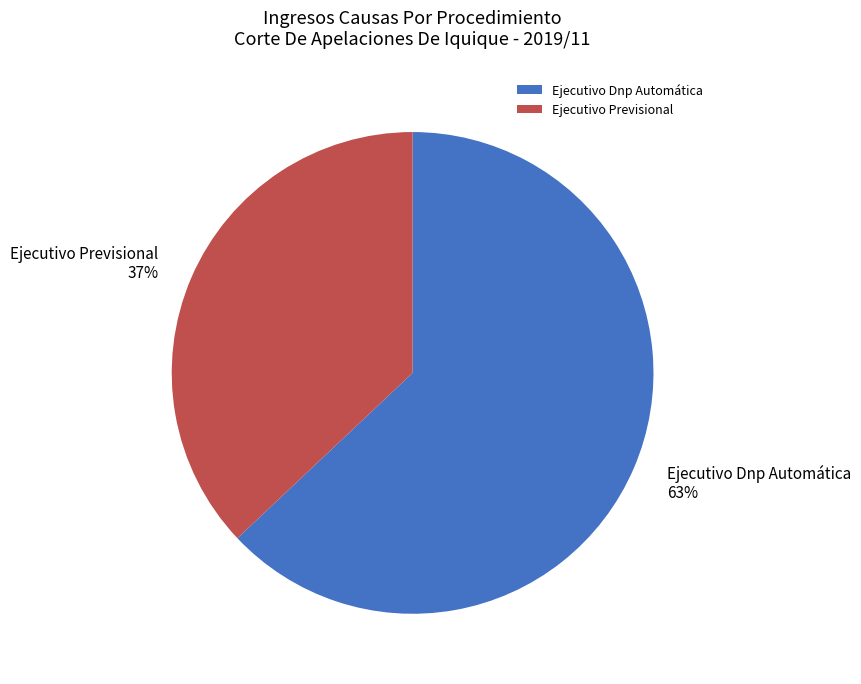

What is the majority slice?

Ejecutivo Dnp Automática